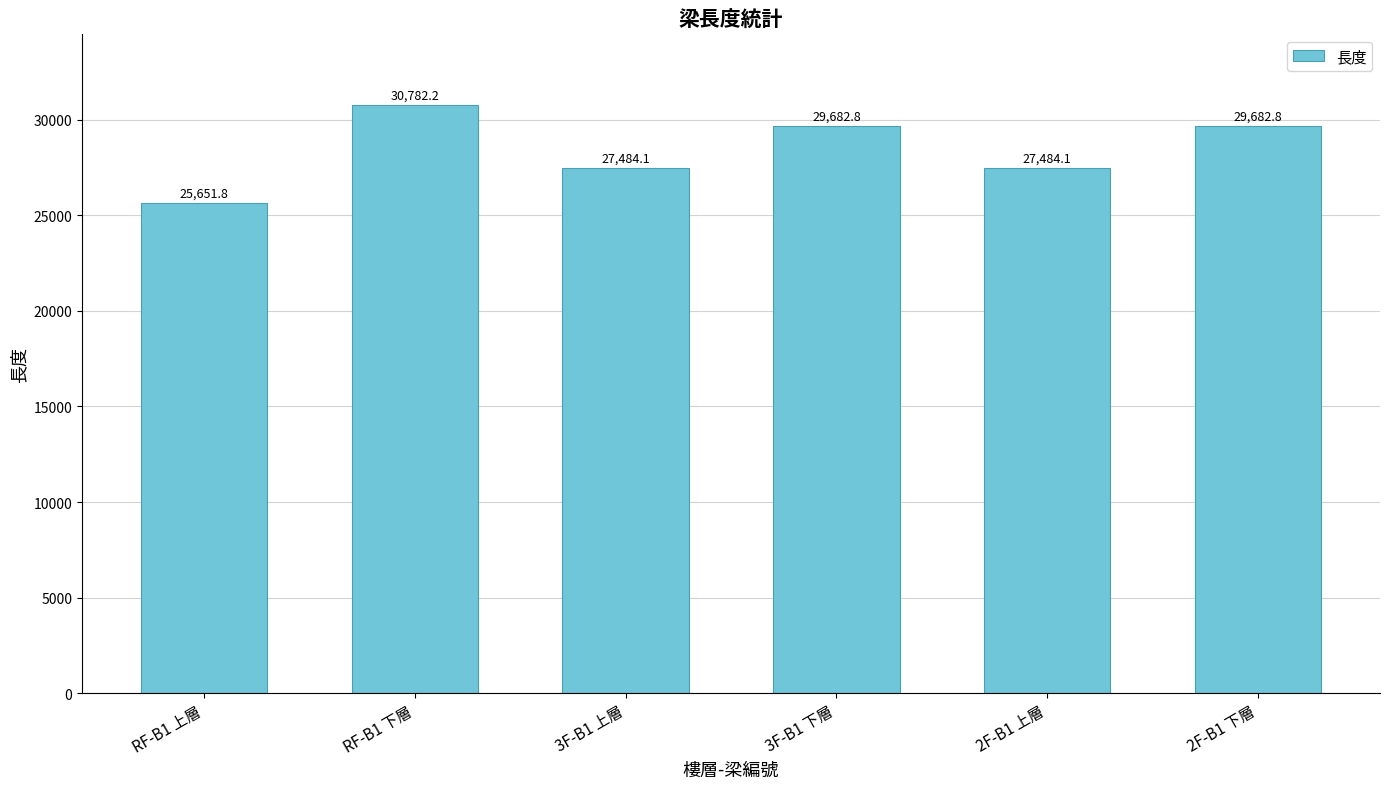

What is the ratio of the value at RF-B1 上層 to the value at RF-B1 下層?

0.8